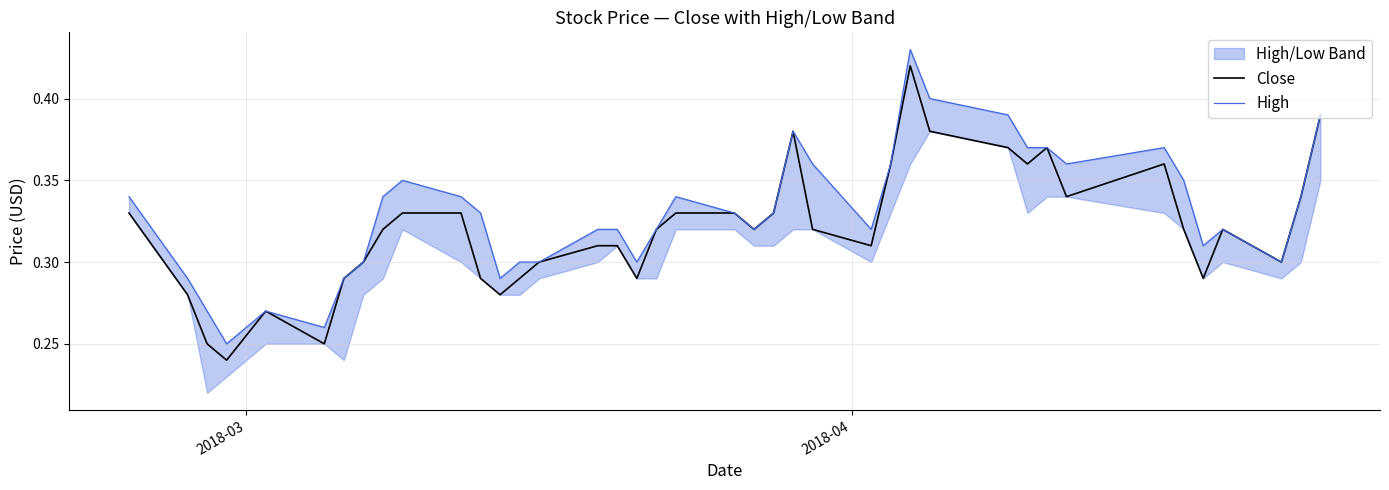

True or false: High has more than 0 points higher than both neighbors.

True